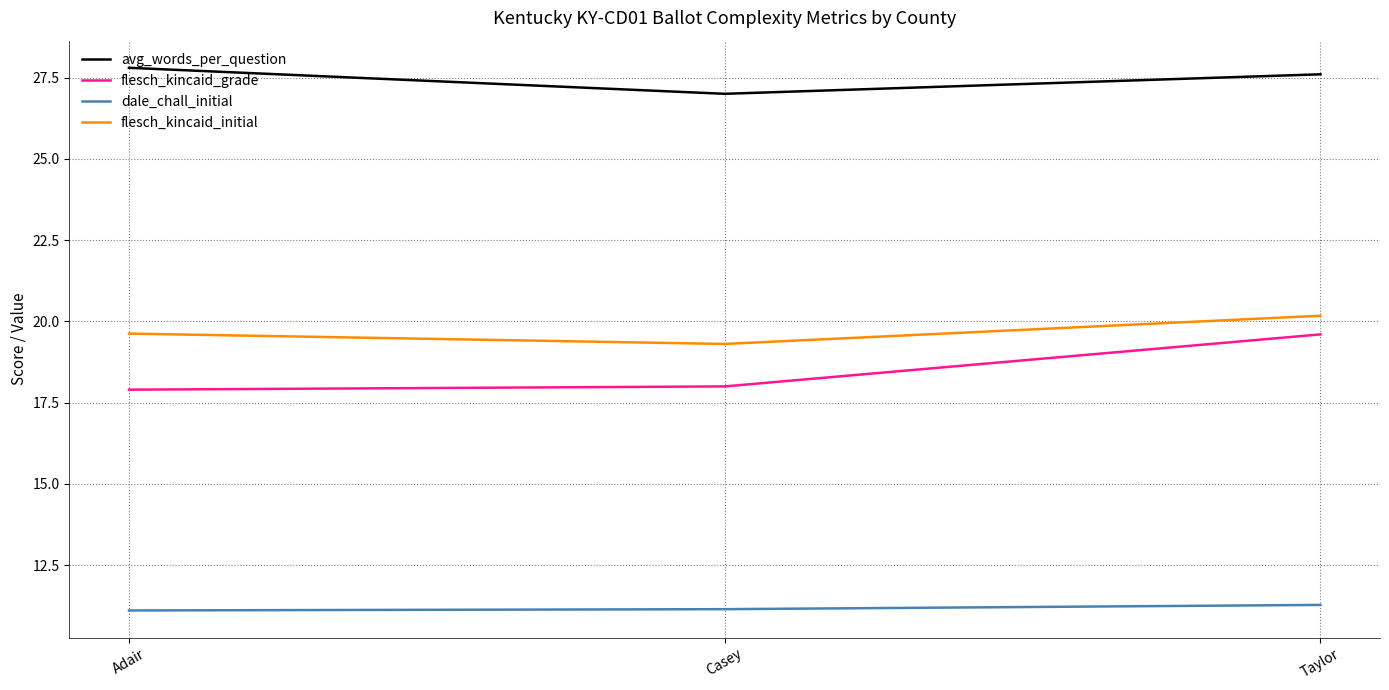

What is the minimum value for dale_chall_initial?

11.1